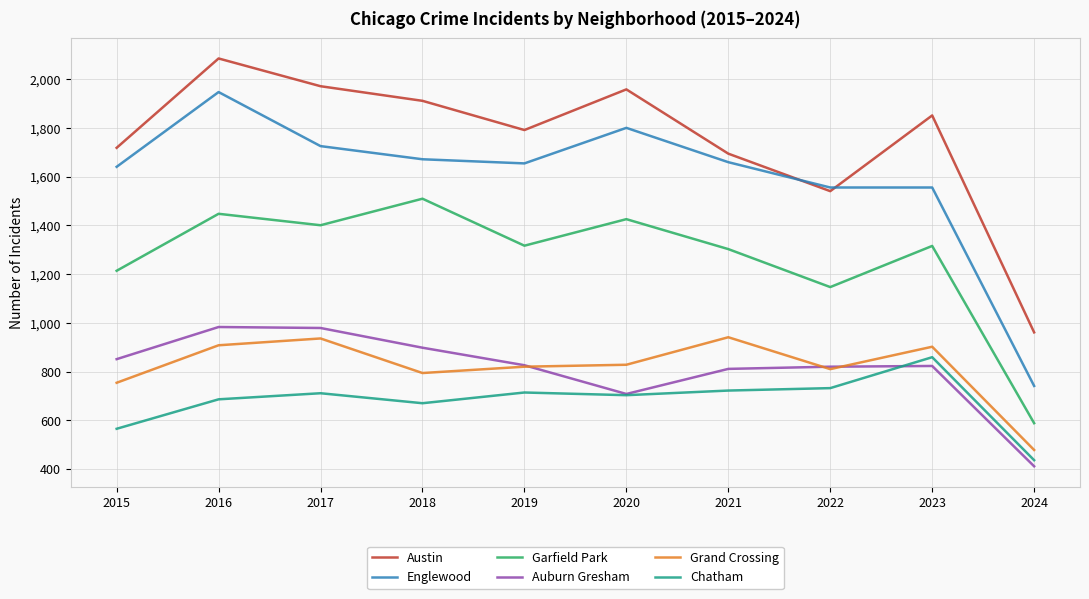

Does the chart display data point markers on the line(s)?

No